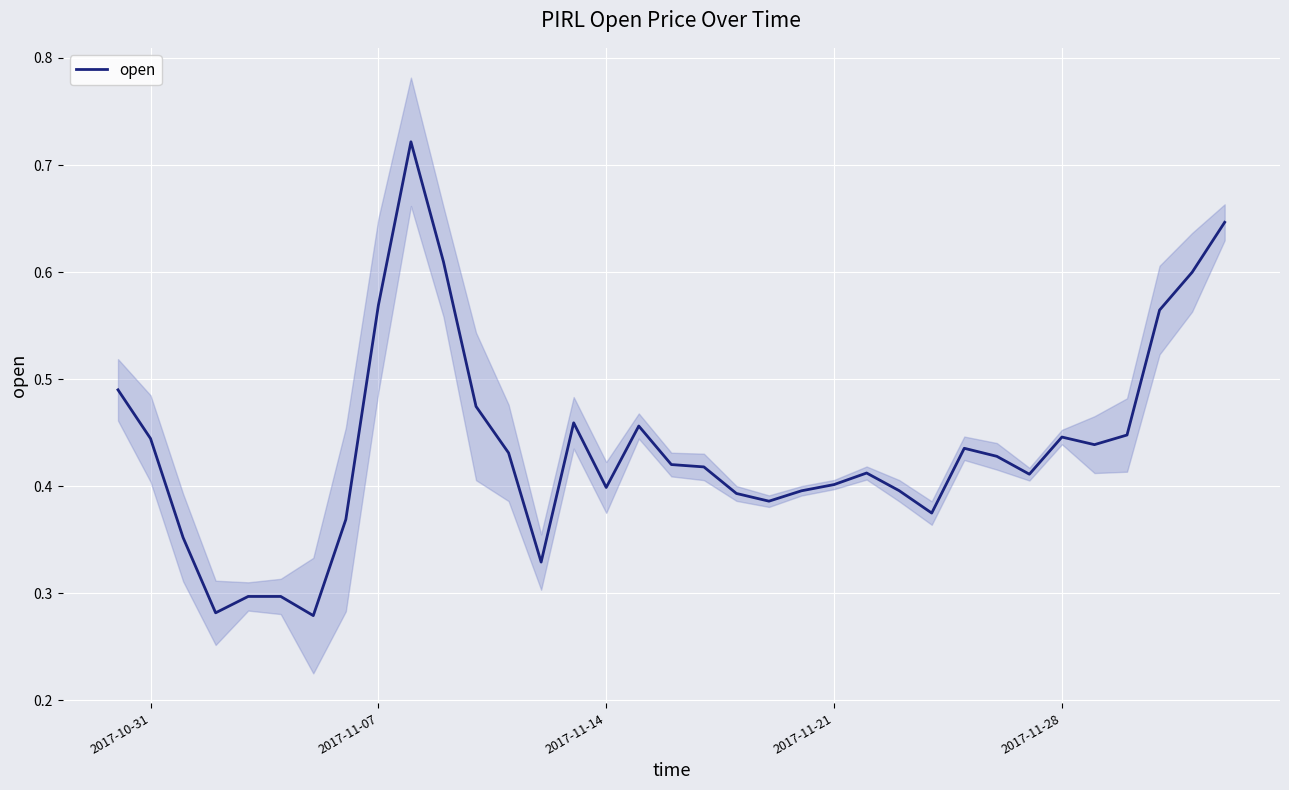

Count the number of categories in the chart.

35